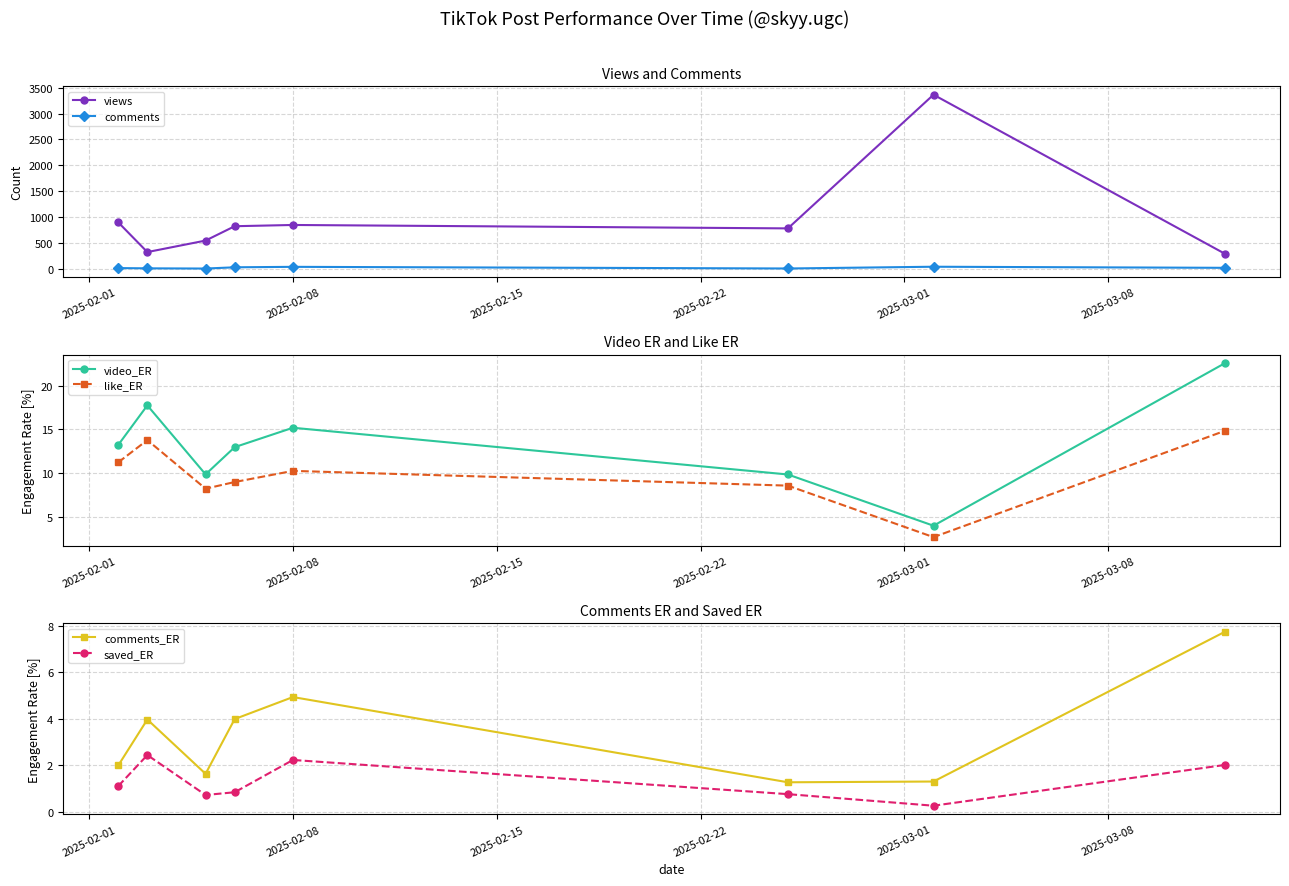

True or false: video_ER and like_ER intersect in this chart.

False